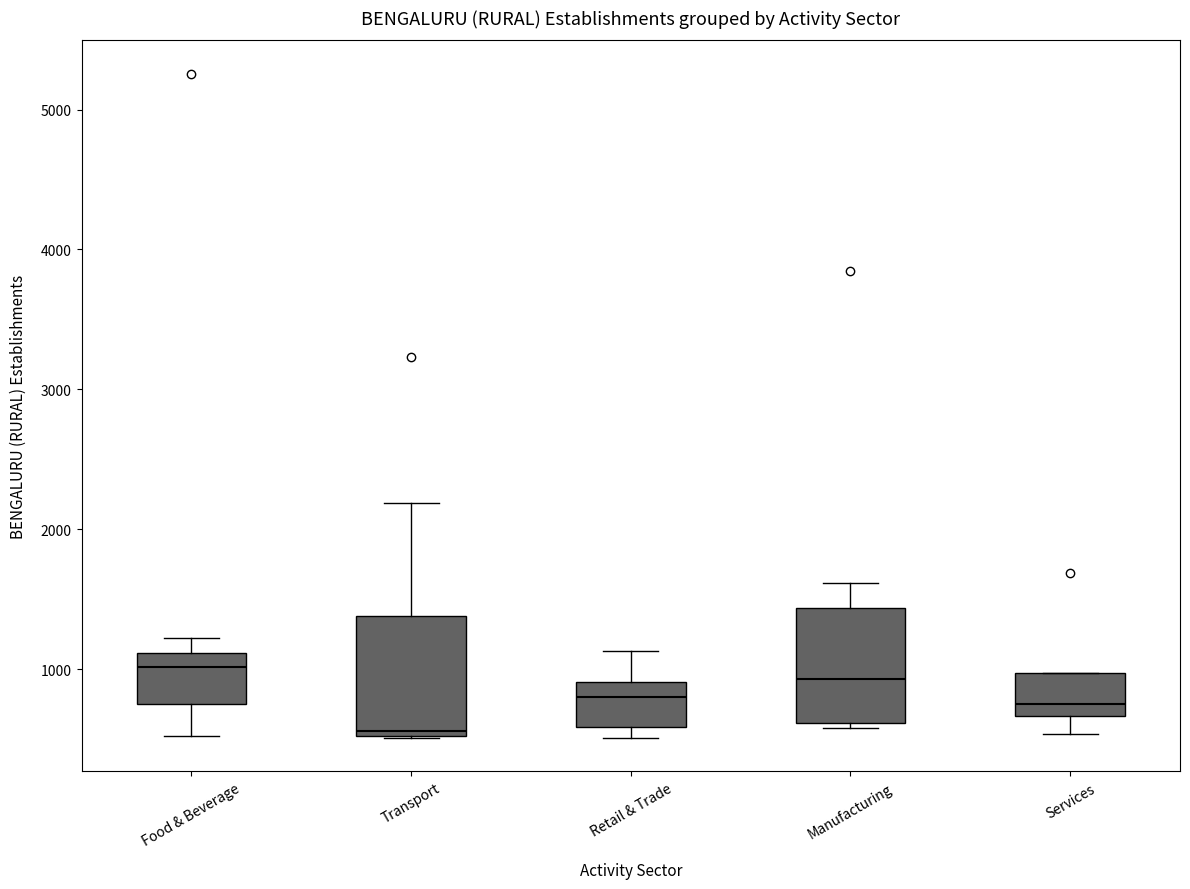

Reading left to right, transcribe this box plot: for each box, give where its median line is, the range the box spans, and where its two whiskers end, as read against the y-axis. The values are not printed on the chart, so give them approximately, as read against the axis.

Food & Beverage: median 1000, box 800 to 1100, whiskers 500 to 1200
Transport: median 600, box 500 to 1400, whiskers 500 to 2200
Retail & Trade: median 800, box 600 to 900, whiskers 500 to 1100
Manufacturing: median 900, box 600 to 1400, whiskers 600 (just below the box's lower edge) to 1600
Services: median 800, box 700 to 1000, whiskers 500 to 1000